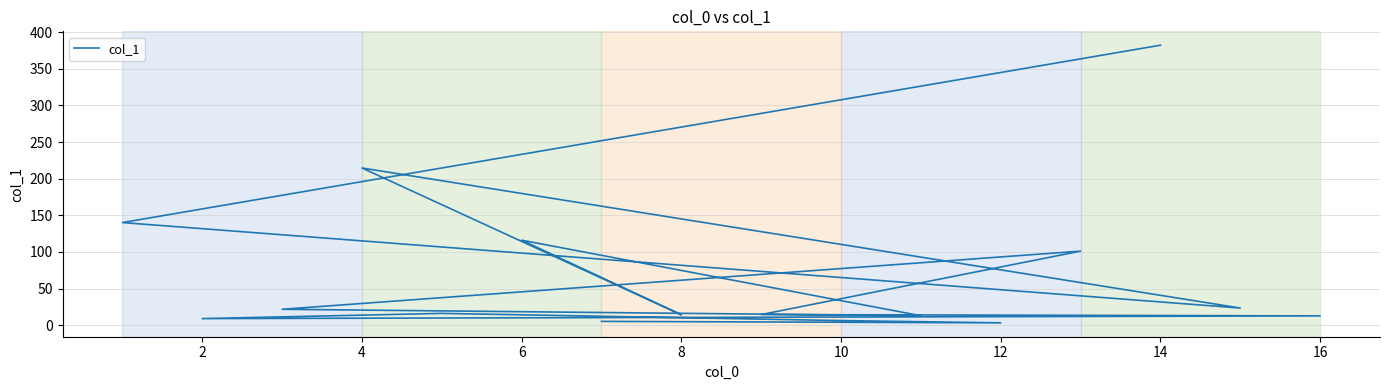

What is the maximum value shown in the chart?

382.2